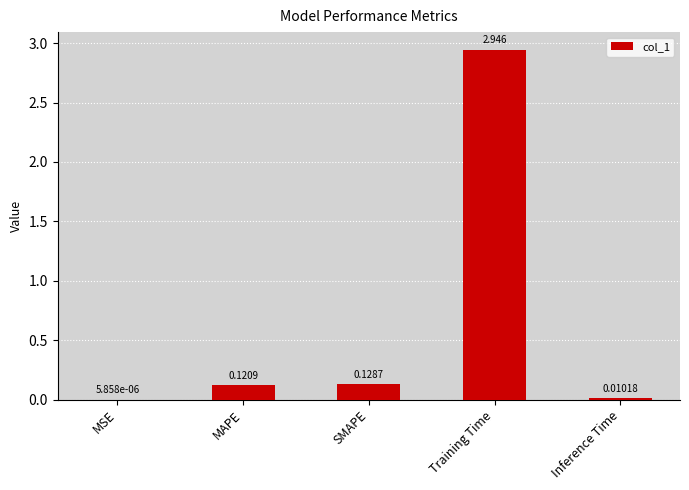

What is the average value?

0.6